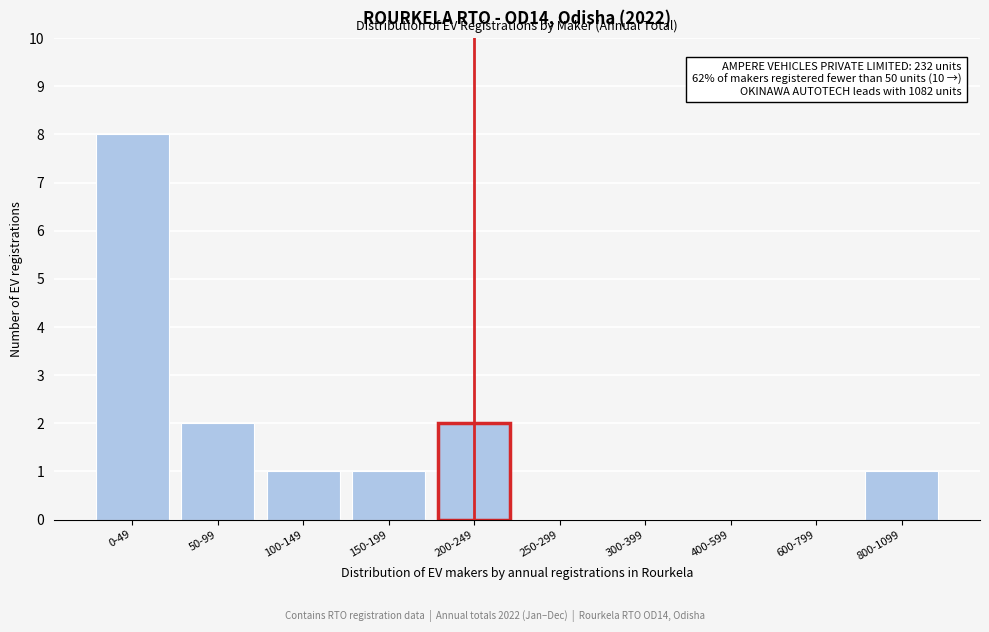

Reading left to right, extract all data points from this chart.

0-49=8	50-99=2	100-149=1	150-199=1	200-249=2	250-299=0	300-399=0	400-599=0	600-799=0	800-1099=1